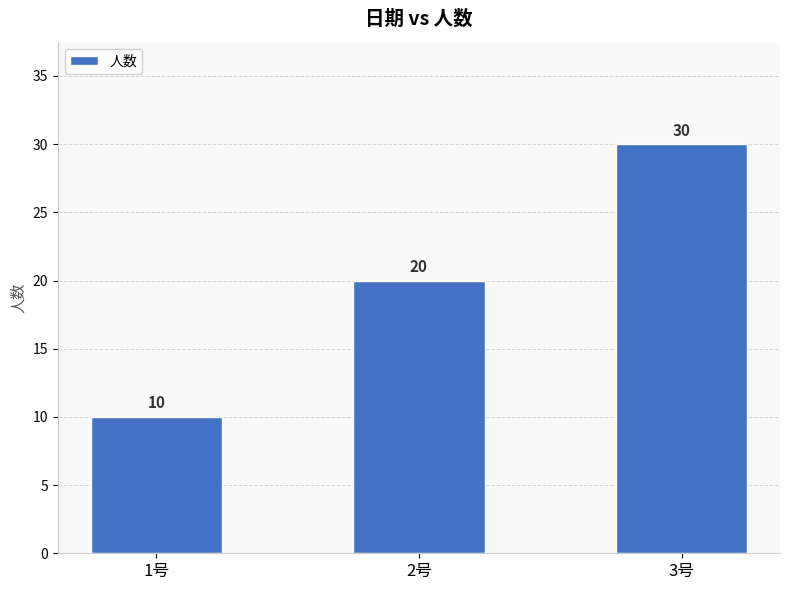

Which label corresponds to the largest value in the chart?

3号